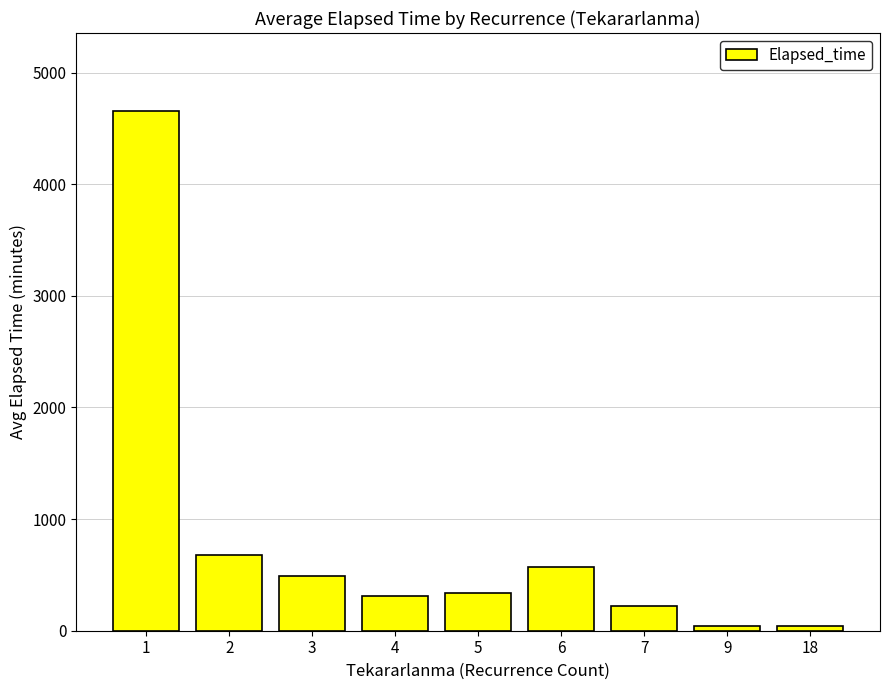

What is the value of the 9th bar from the left?

45.0